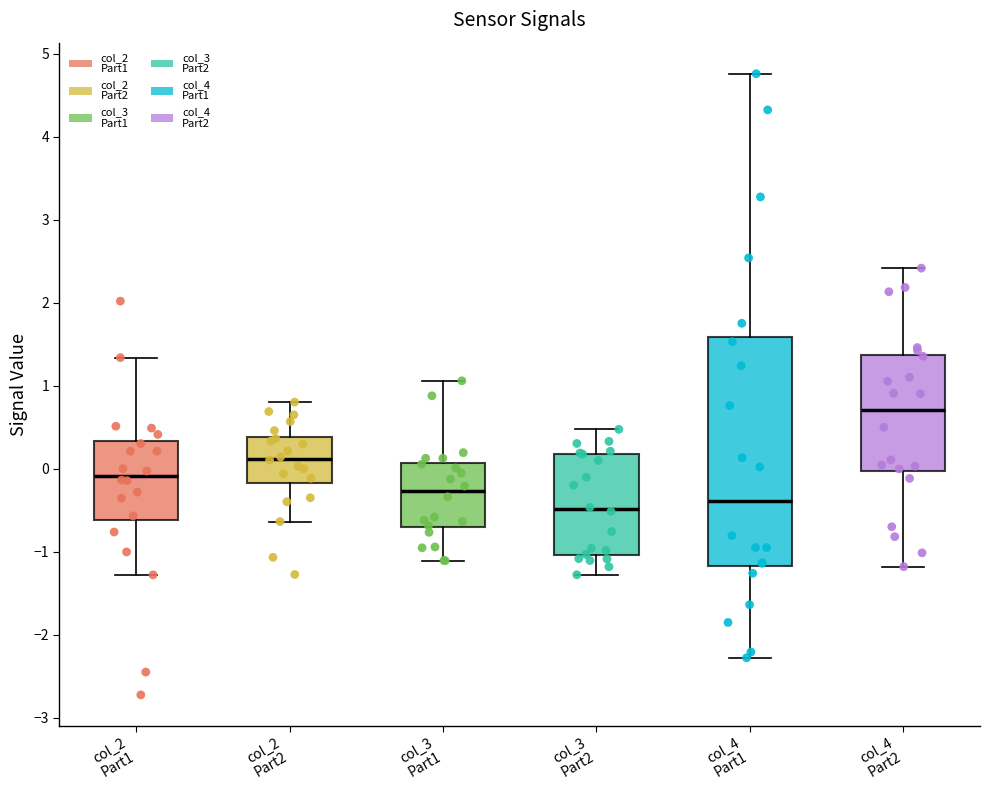

Which box is the tallest, from its lower edge to its upper edge?

col_4 Part1